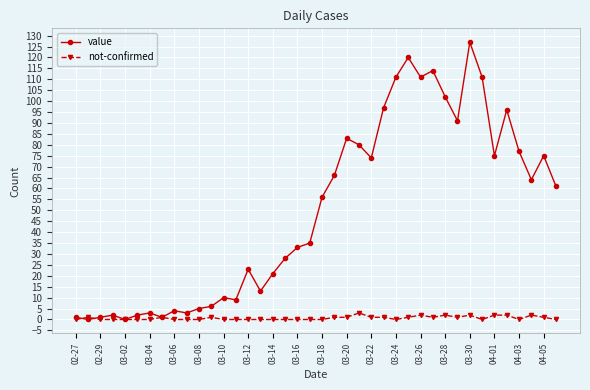

Which series has the largest total across all categories?

value